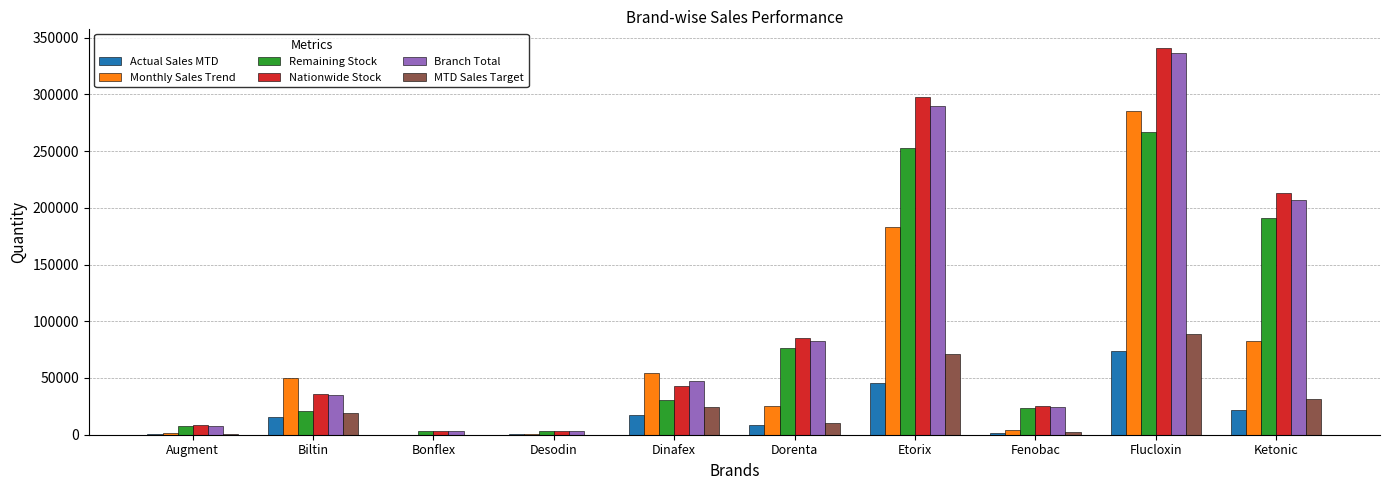

Is the value of Actual Sales MTD at Desodin greater than the value of Remaining Stock at Ketonic?

No